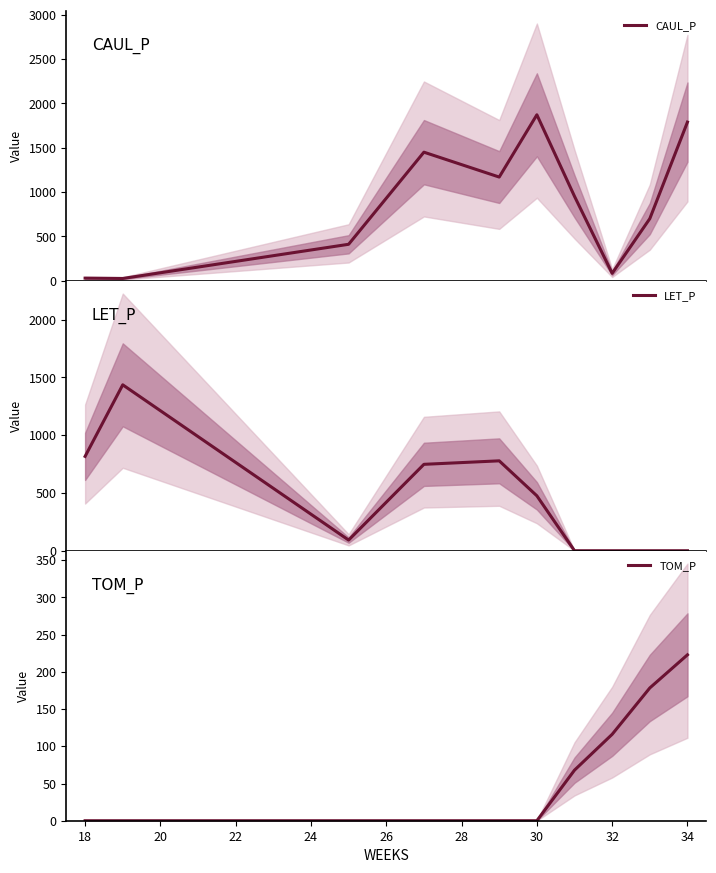

What is the highest value of the CAUL_P series?

1872.5